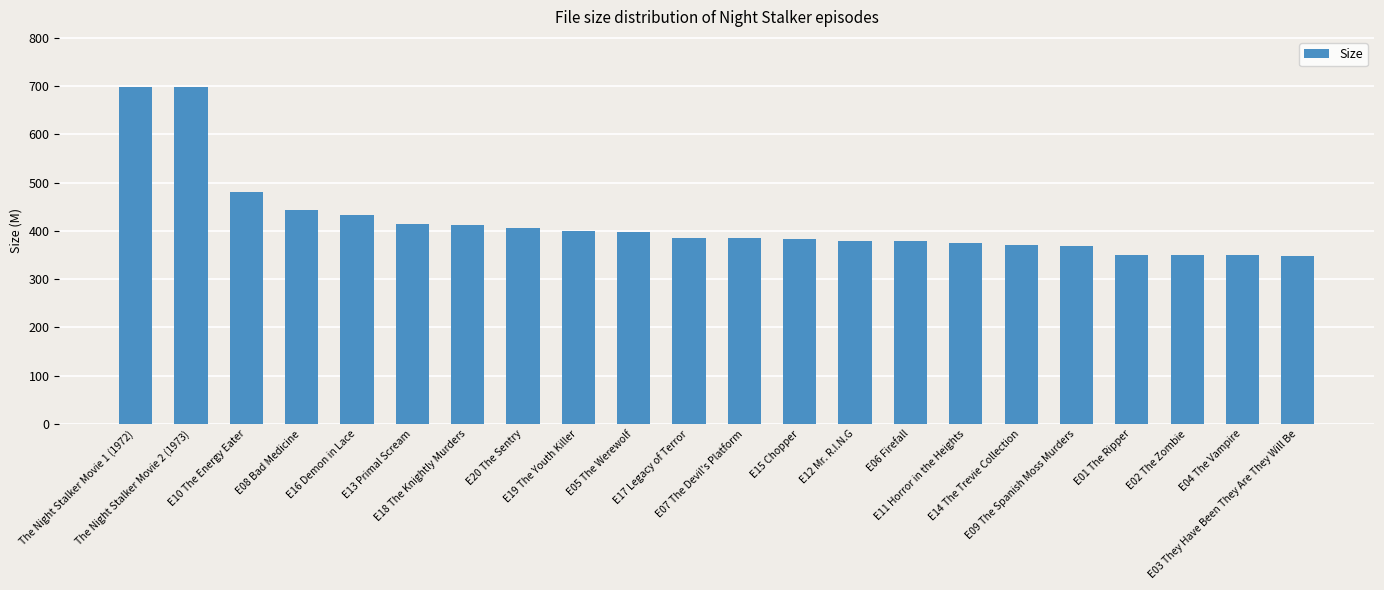

What is the average value?

418.5